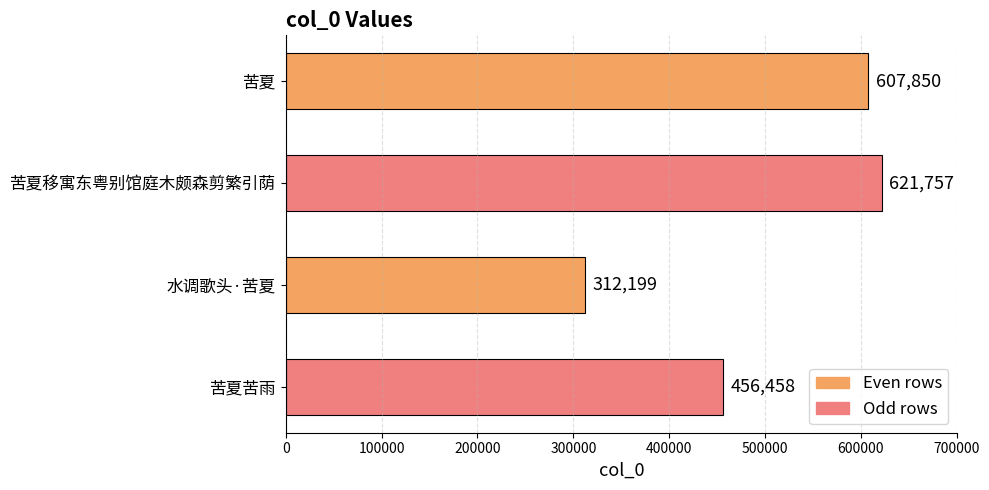

Between 苦夏移寓东粤别馆庭木颇森剪繁引荫 and 苦夏, which is larger?

苦夏移寓东粤别馆庭木颇森剪繁引荫